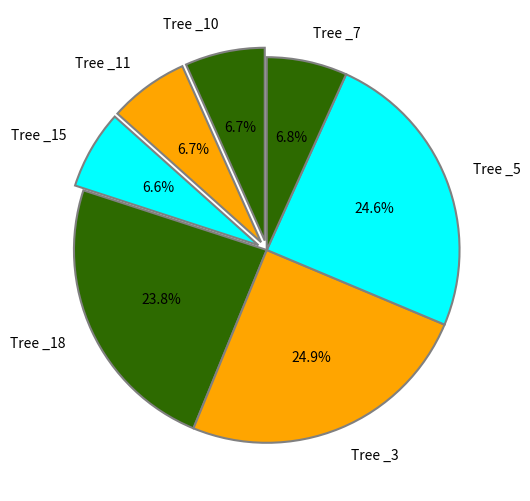

Is there a majority slice in this chart?

No